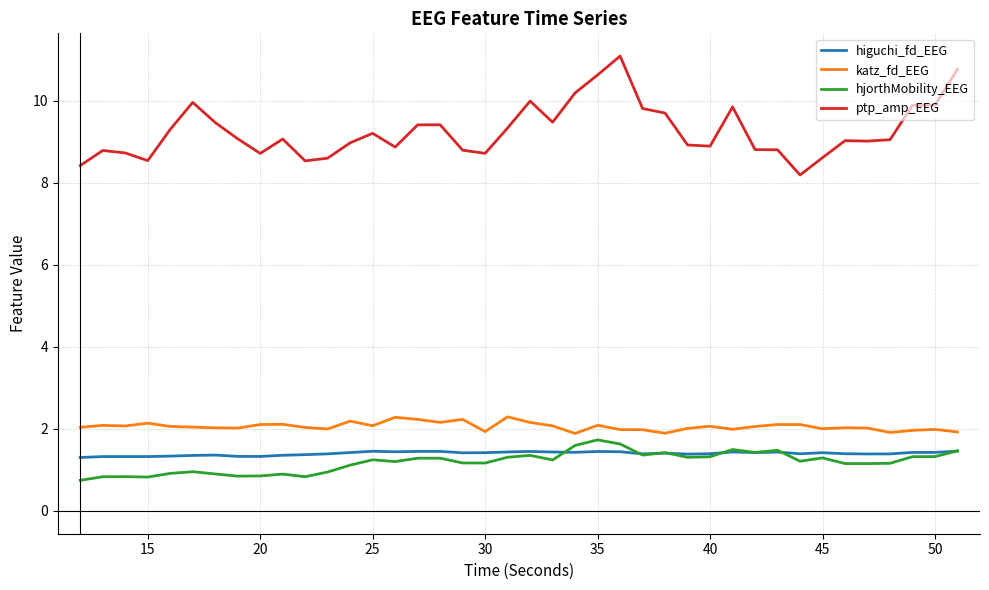

True or false: ptp_amp_EEG and hjorthMobility_EEG cross at least once.

False